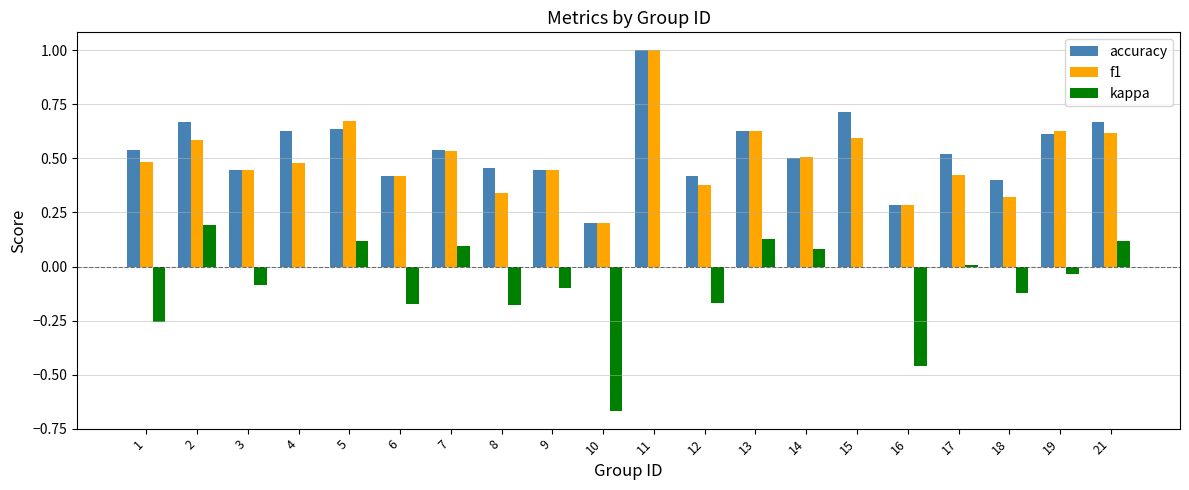

What is the greatest value displayed?

1.0